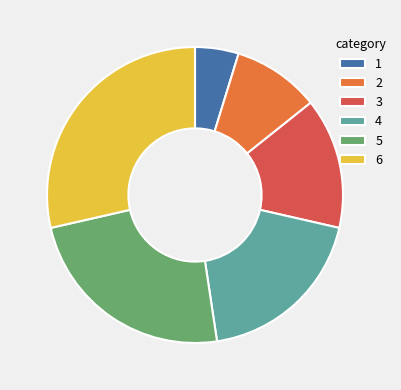

Which slice is the largest?

6